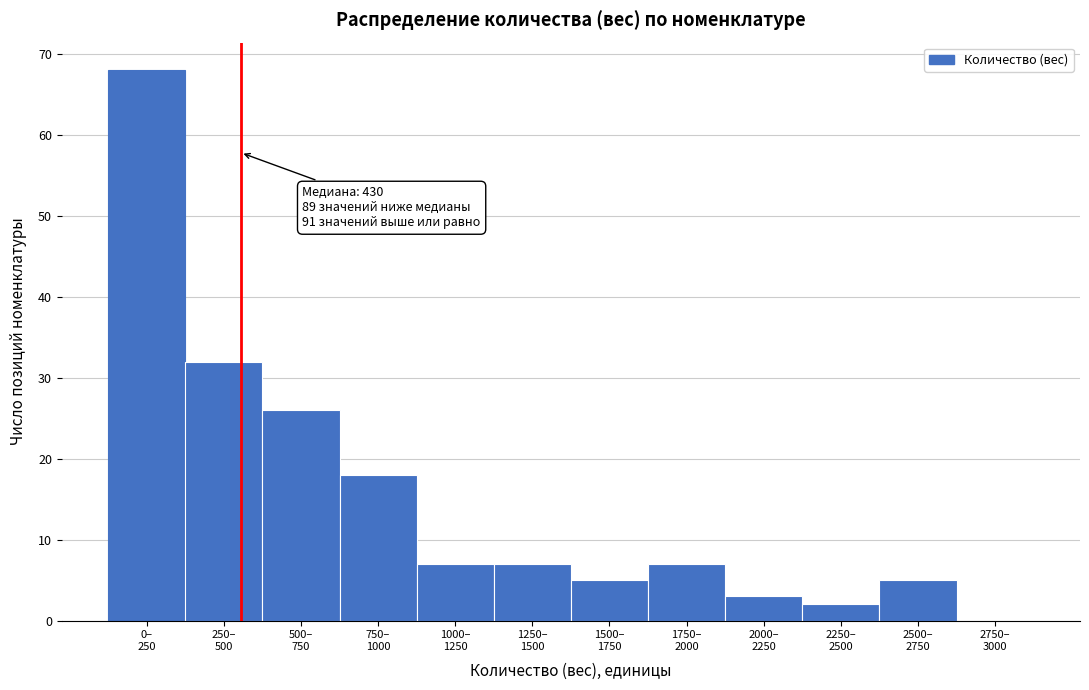

What is the sum of all values?

180